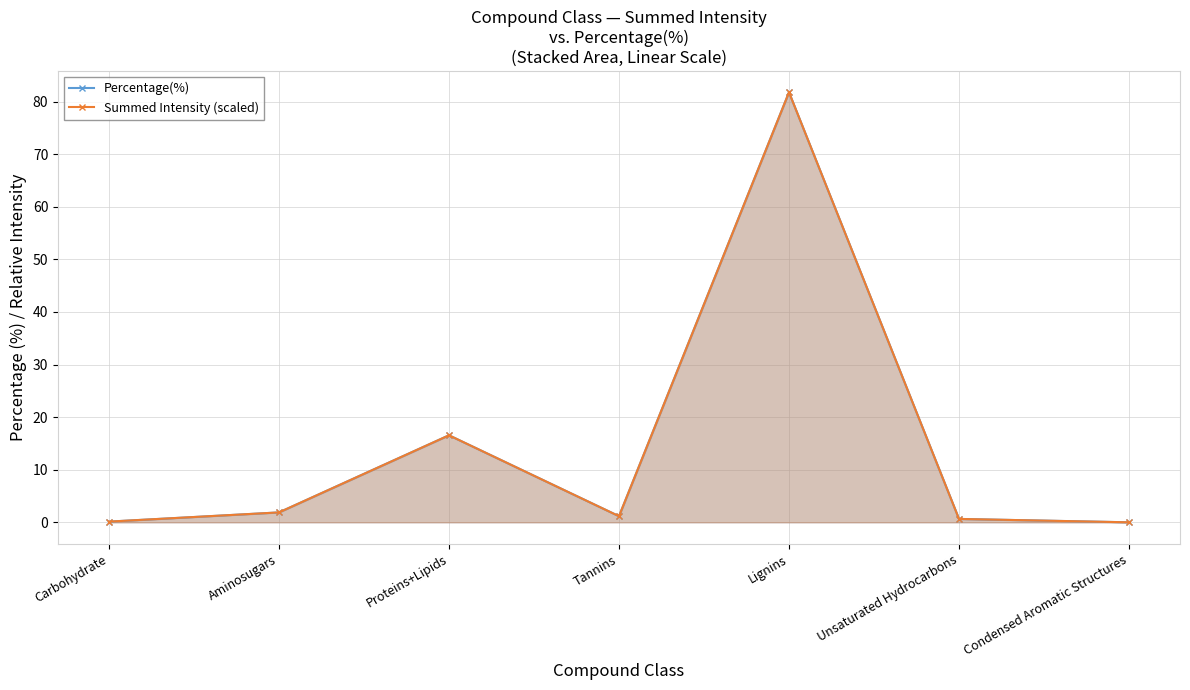

Which series changed the most between Tannins and Unsaturated Hydrocarbons?

Percentage(%)